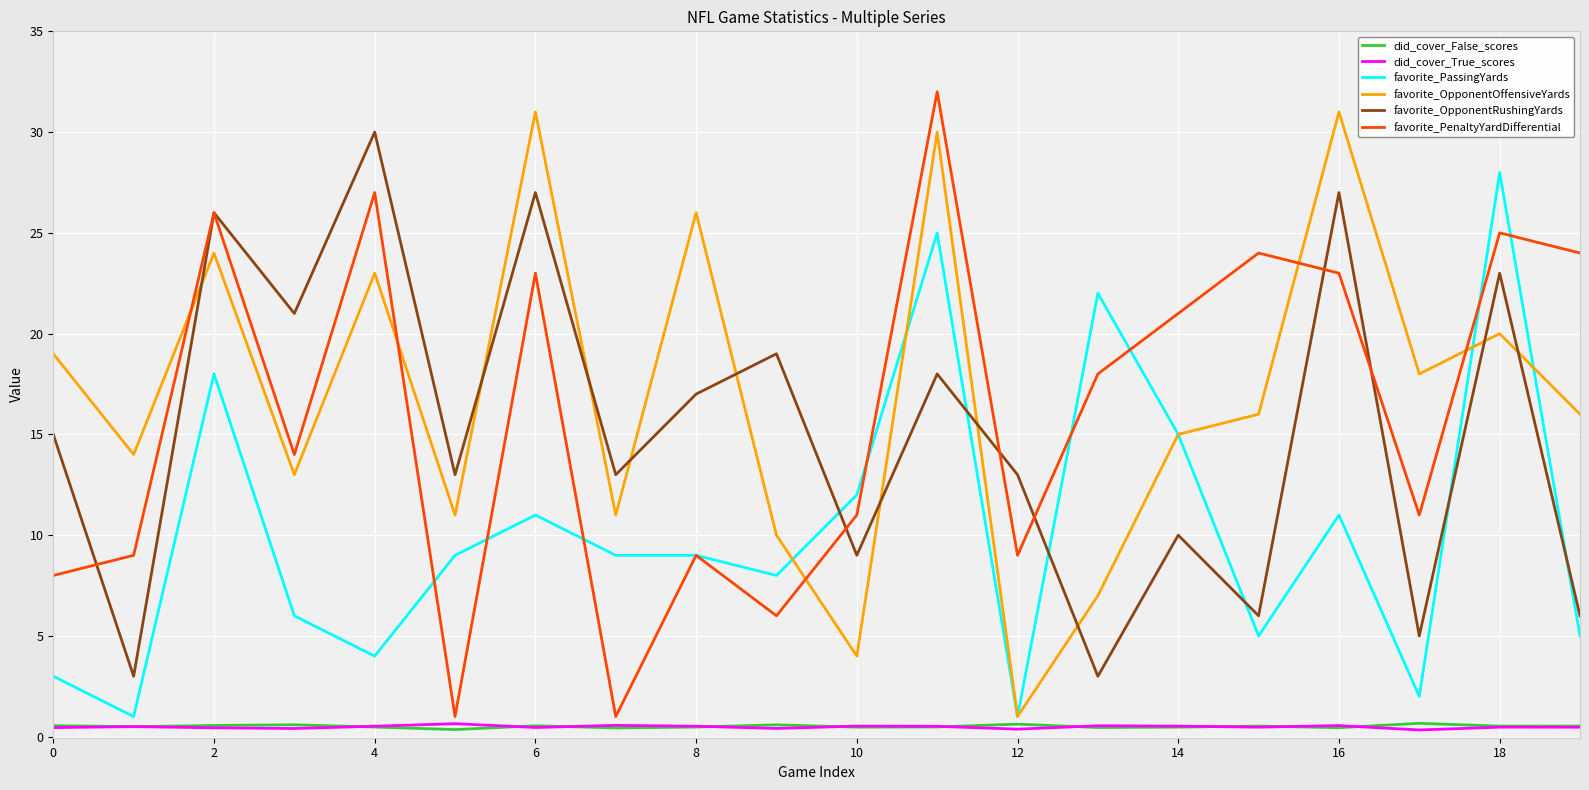

Which series has the largest range (max minus min)?

favorite_PenaltyYardDifferential